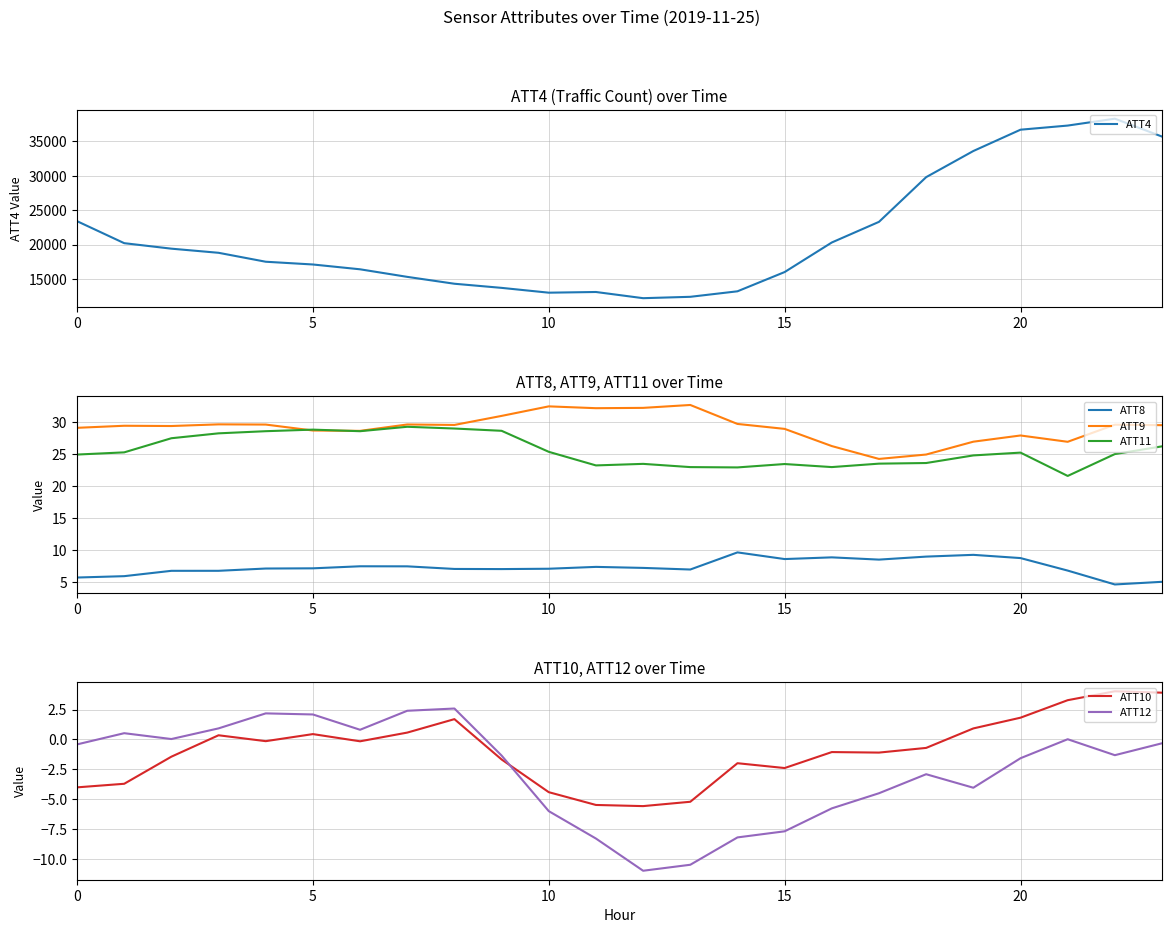

What is the maximum value for ATT10?

4.0